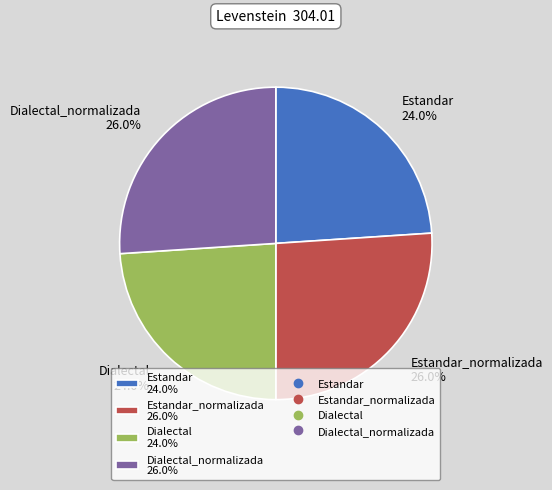

What portion of the pie excludes Estandar_normalizada 26.0%?

74.0%